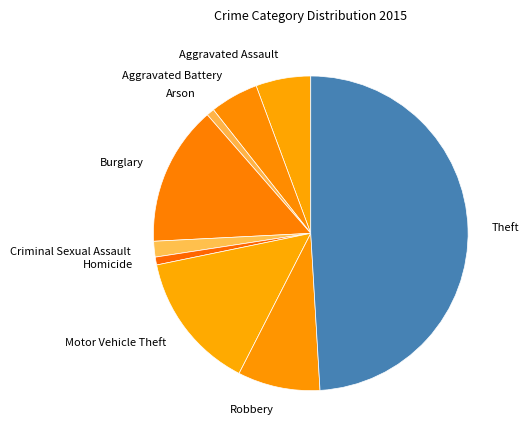

Which slice is the largest?

Theft